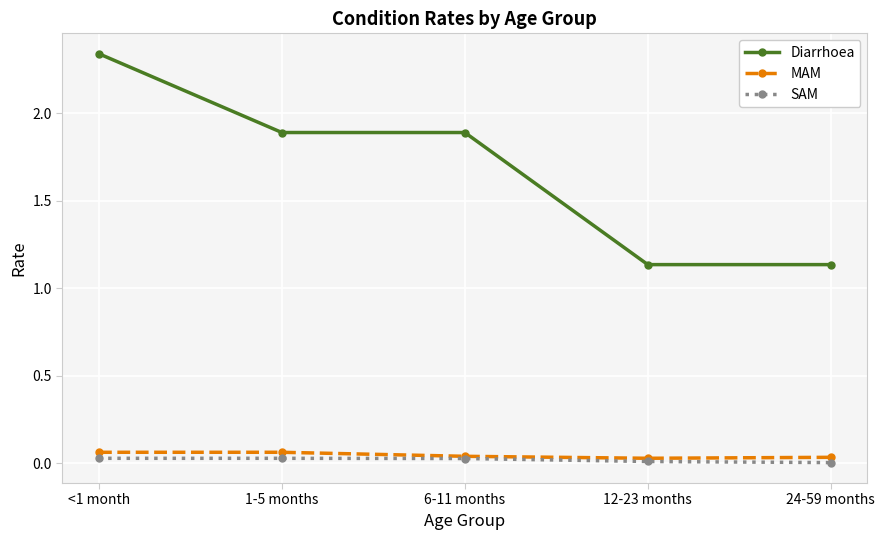

Between 1-5 months and 24-59 months, which series saw the biggest shift?

Diarrhoea